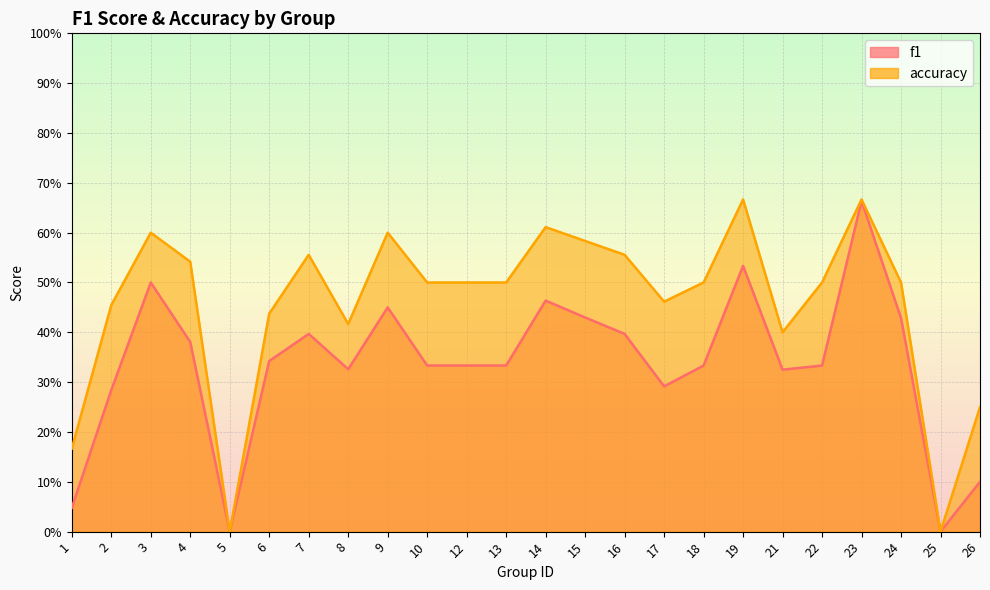

True or false: f1 and accuracy intersect in this chart.

False